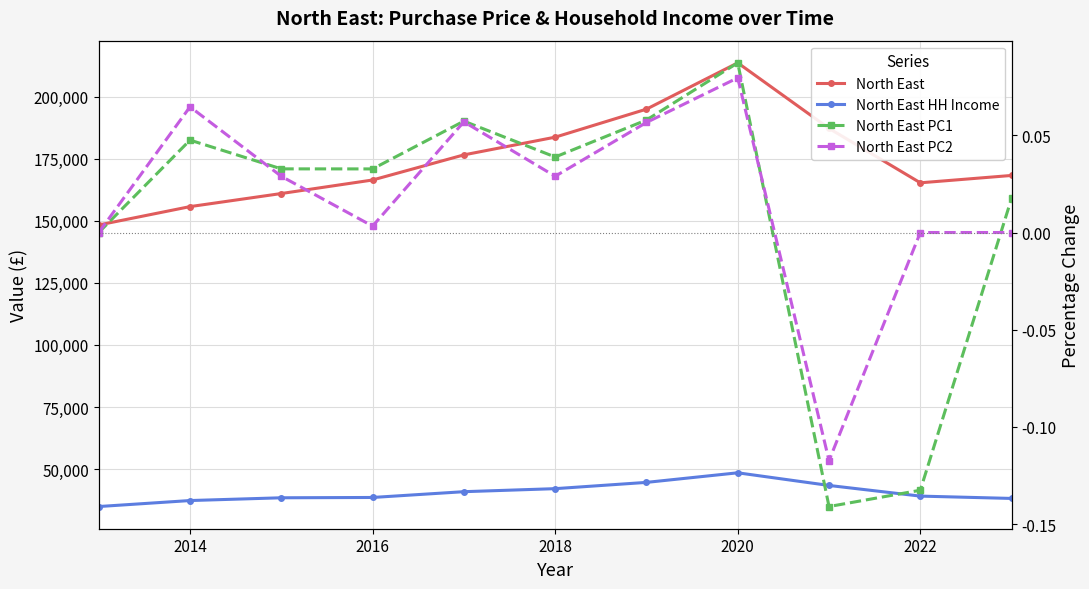

Which series changed the most between 2022 and 2024?

North East